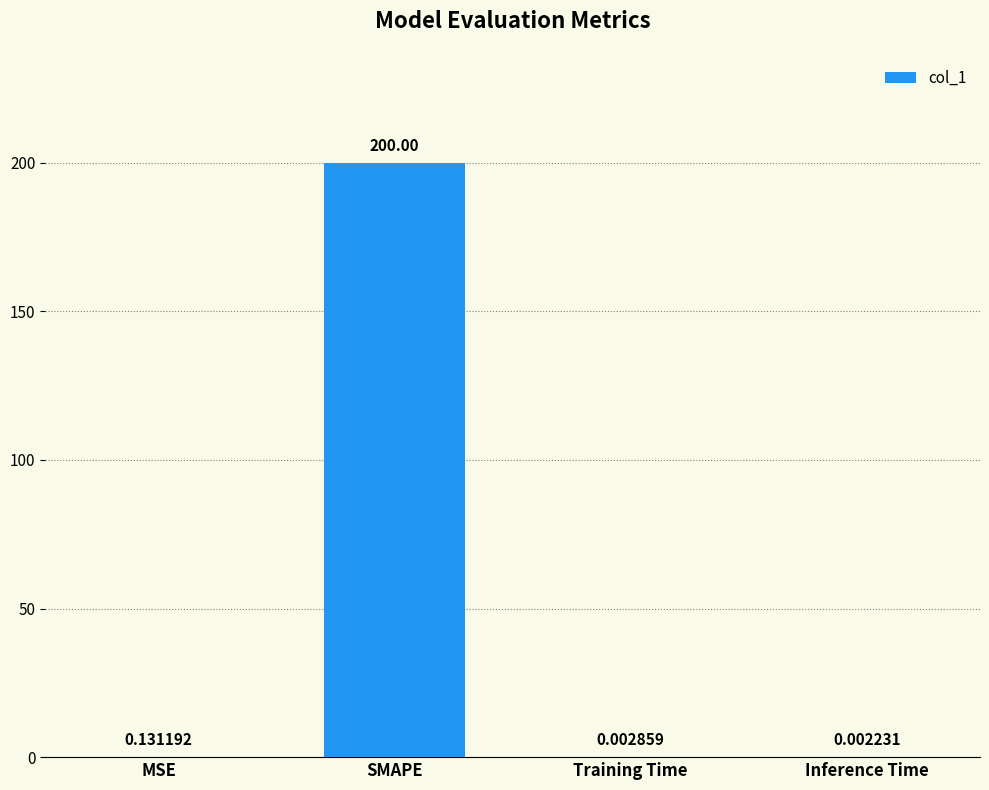

What is the sum of all values?

200.1